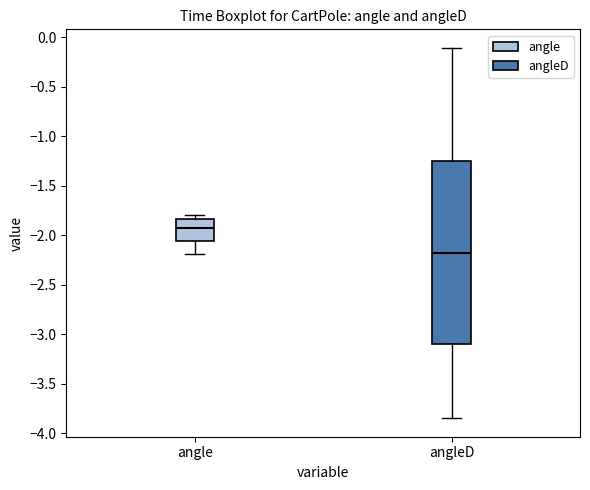

Which box has the lowest median line?

angleD